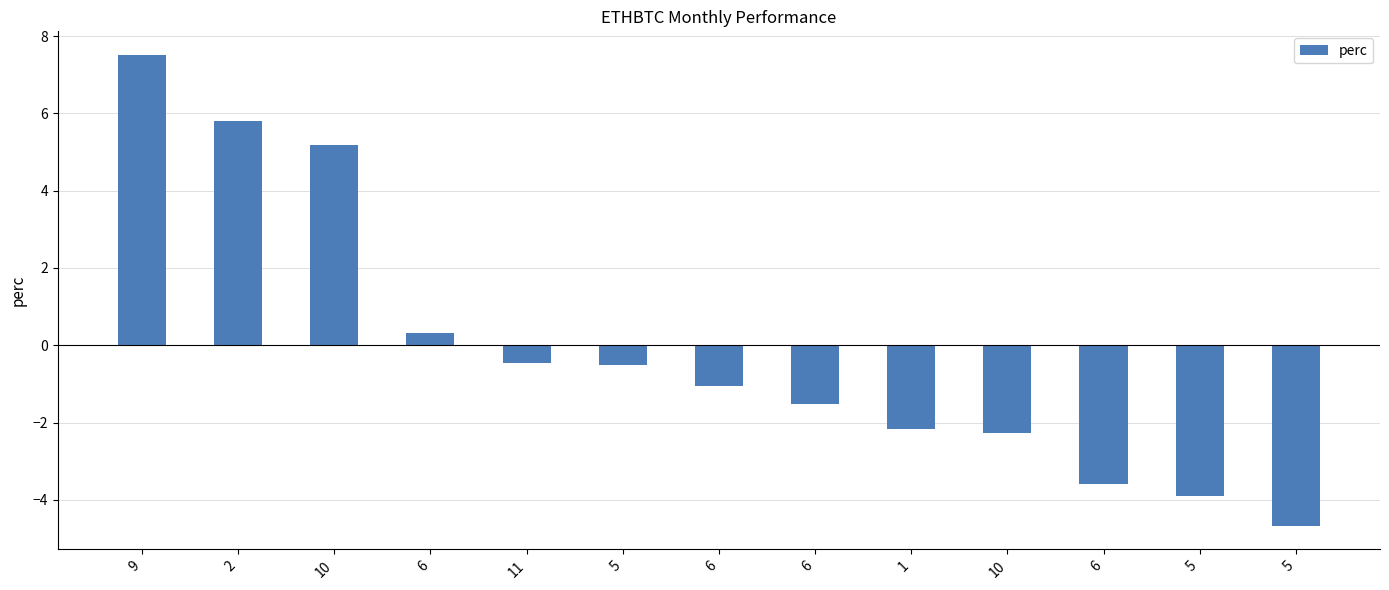

List the labels in order of value, largest first.

9, 2, 10, 6, 11, 5, 6, 6, 1, 10, 6, 5, 5